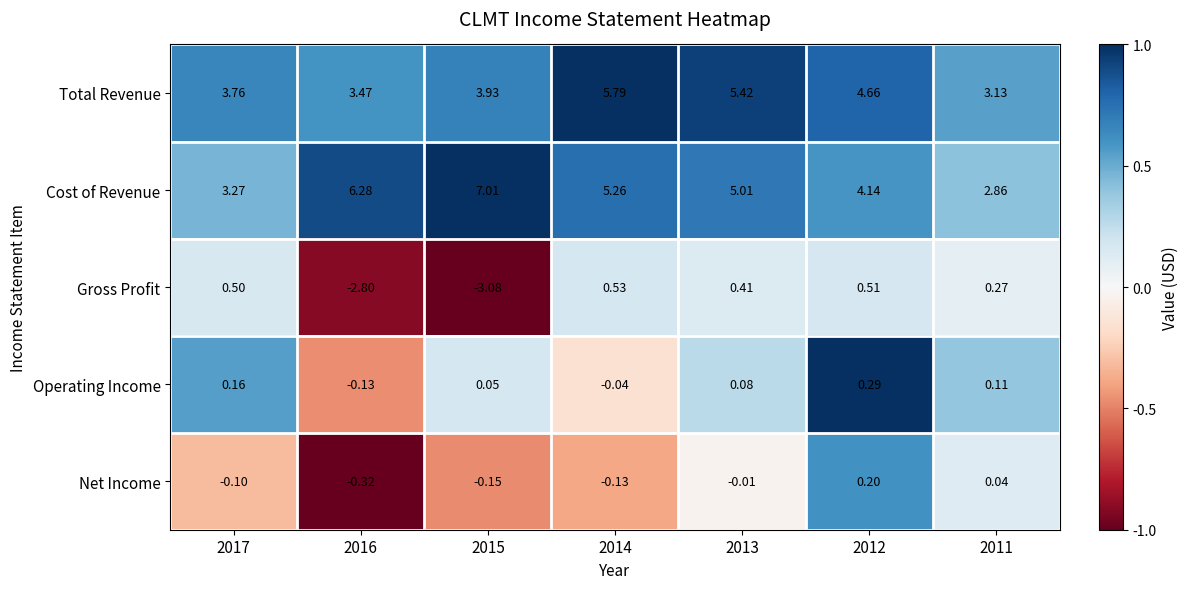

Which series has the largest total across all categories?

Cost of Revenue